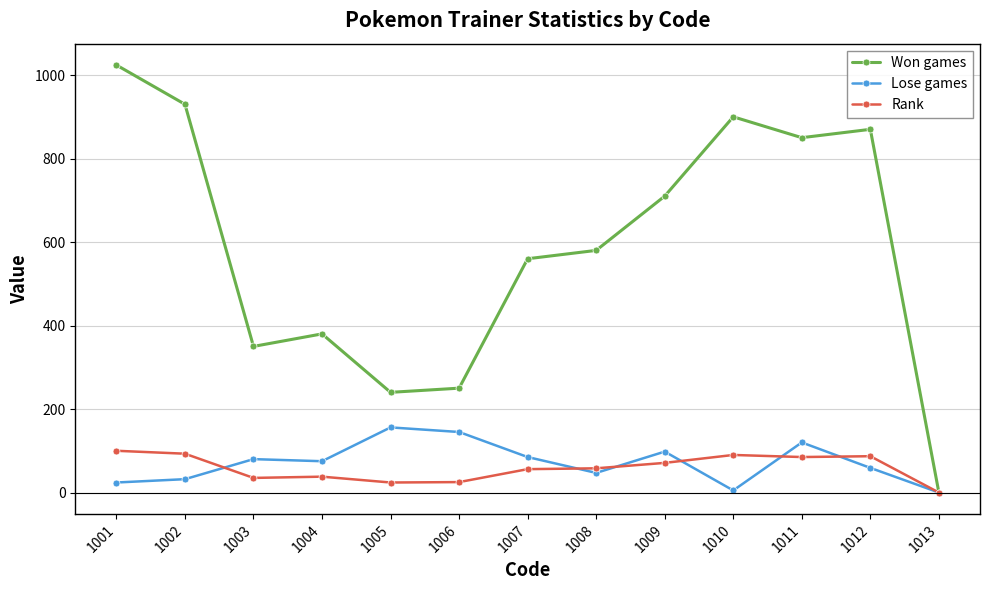

The Lose games series shows 85 at 1007. True or false?

True